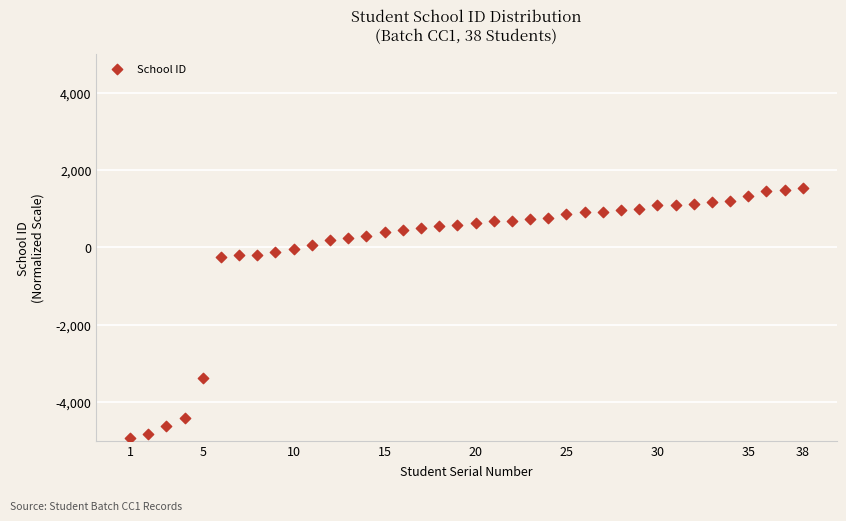

What is the range of X values (max minus min)?

37.0